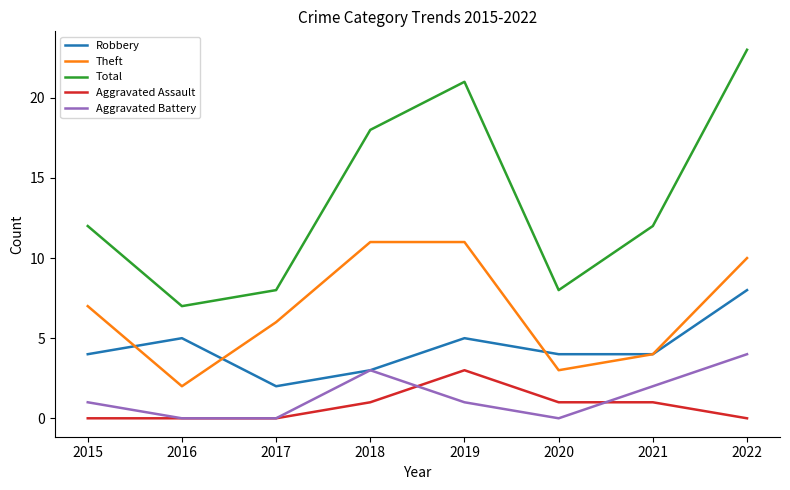

How many Aggravated Battery values are between 0 and 3?

7